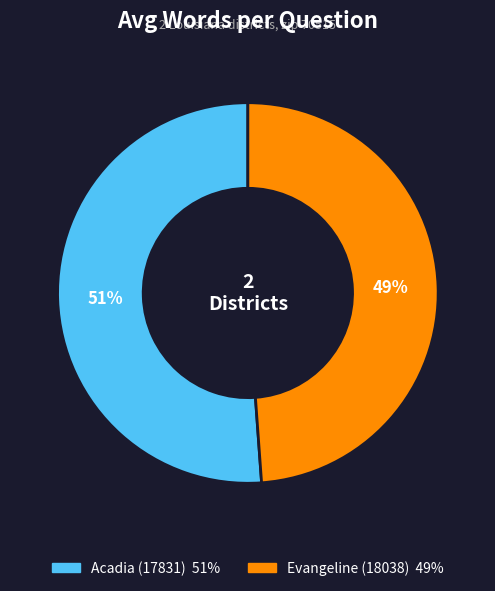

What is the largest slice in the pie chart?

Acadia (17831)